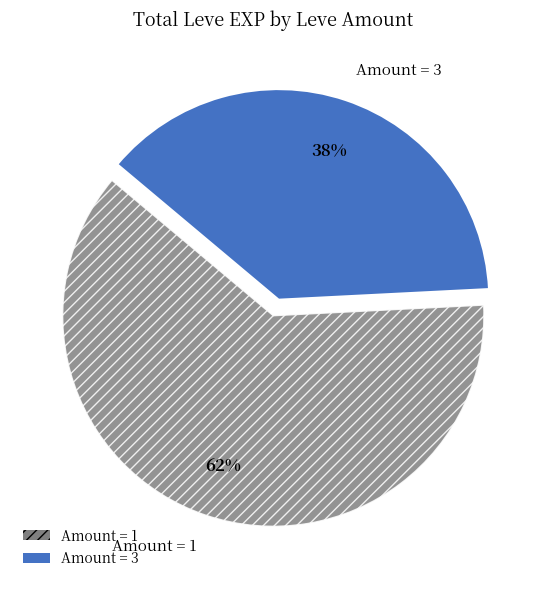

To the nearest percent, what is the difference between the largest and smallest slice percentages?

24%